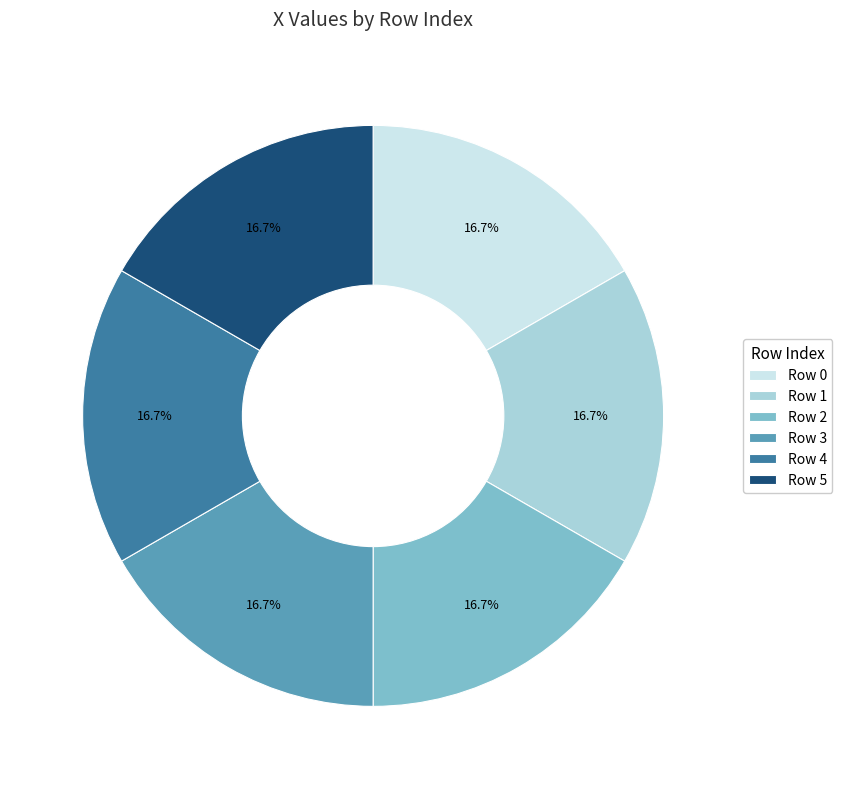

What is the ratio of the value at Row 2 to the value at Row 4?

1.0